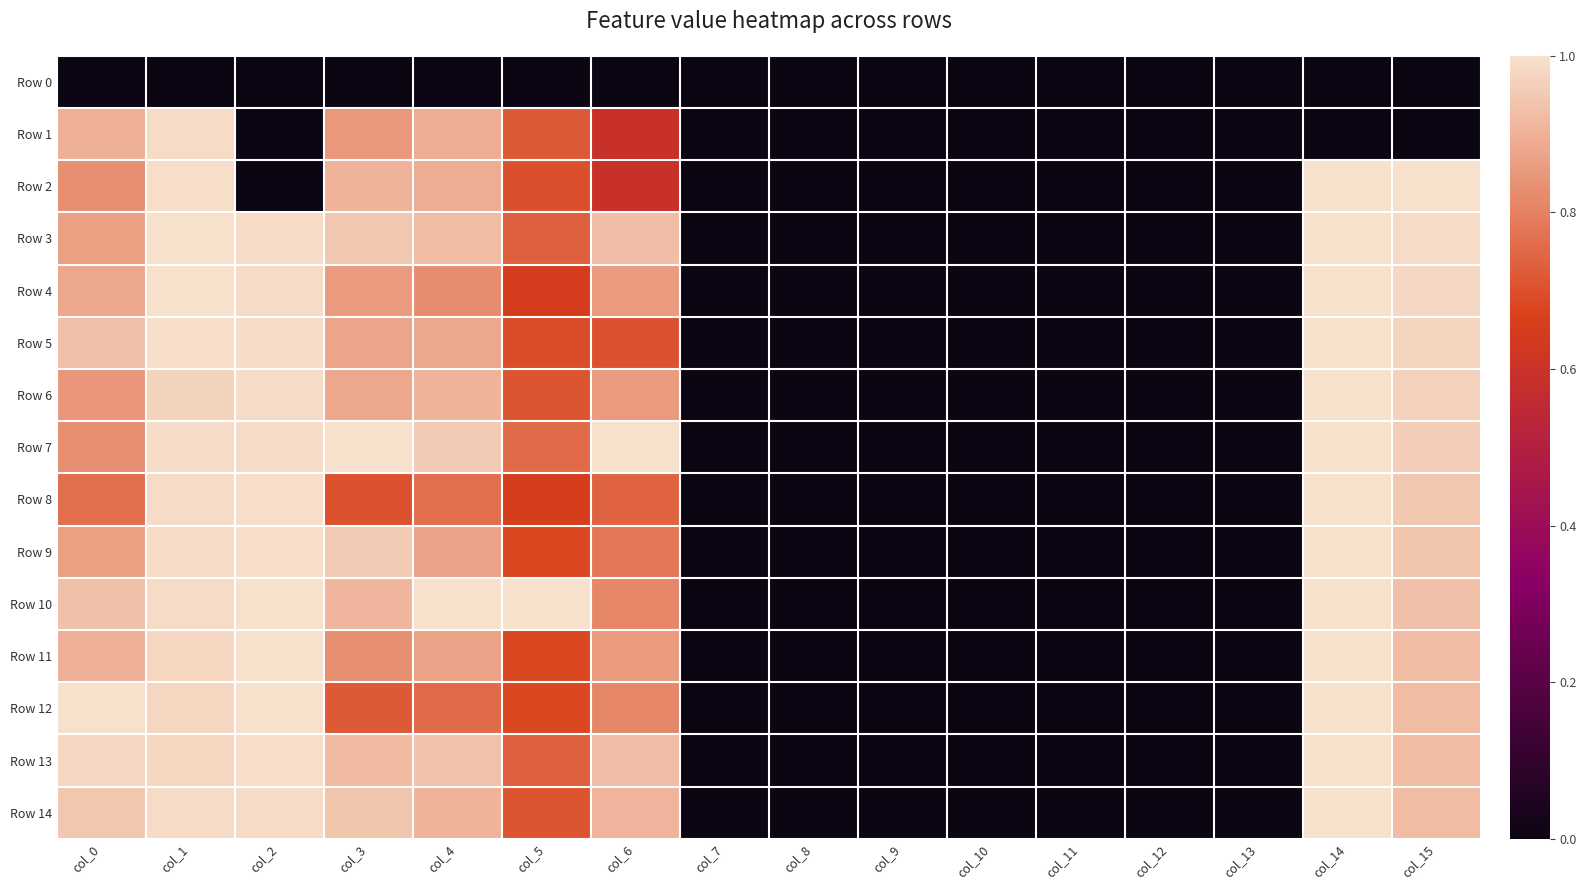

What is the greatest value displayed?

1.0